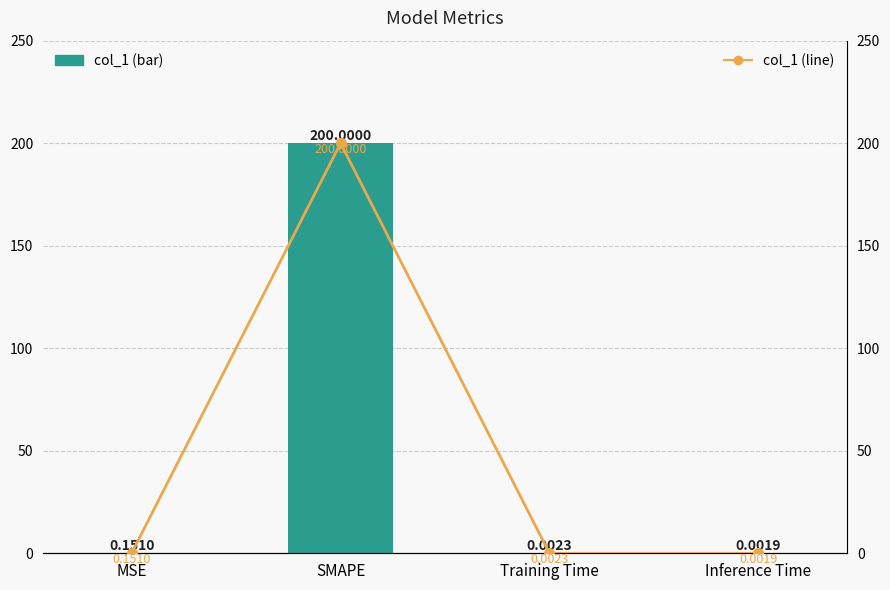

What is the label of the 2nd bar from the right?

Training Time